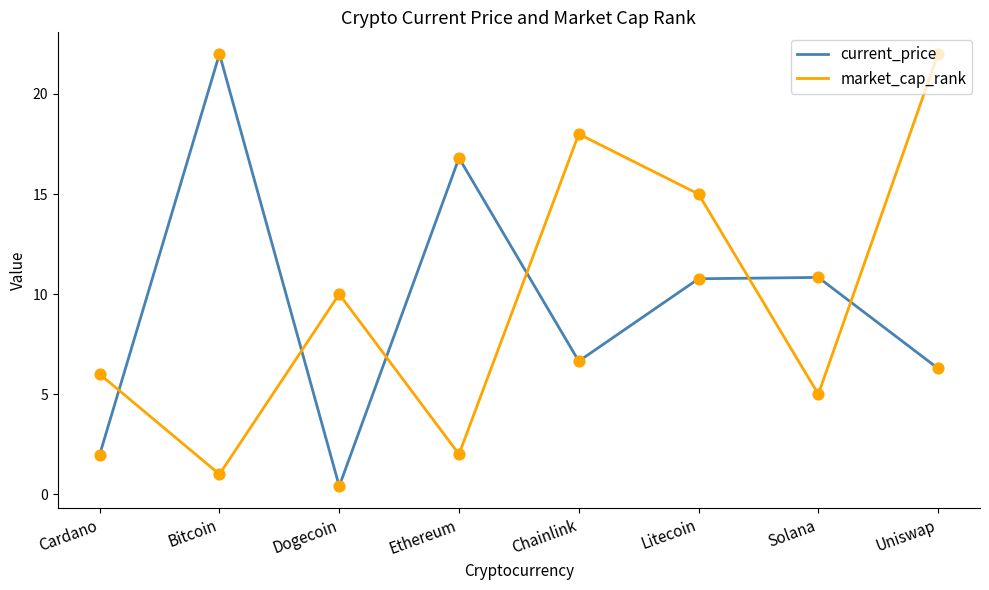

What are all the series names shown in the legend?

current_price, market_cap_rank